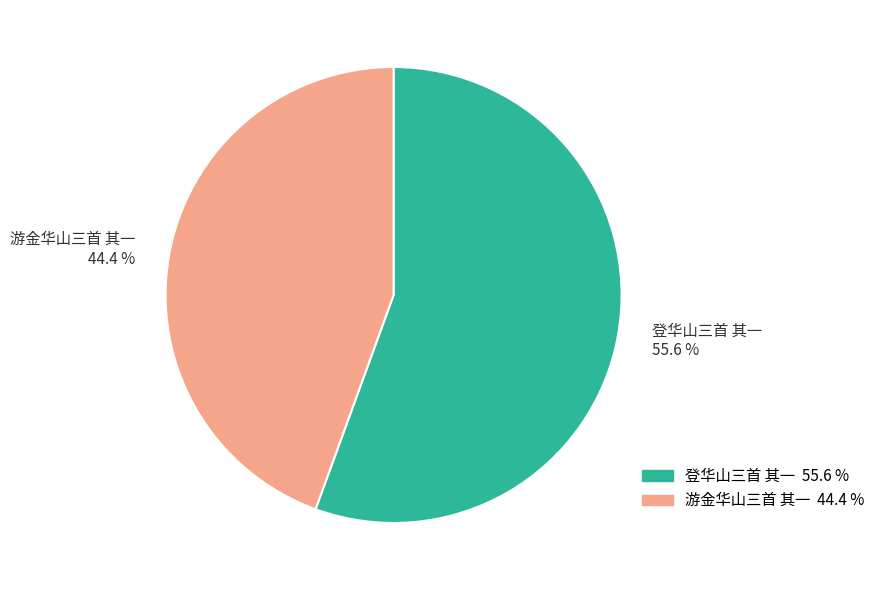

How many slices are in this pie chart?

2